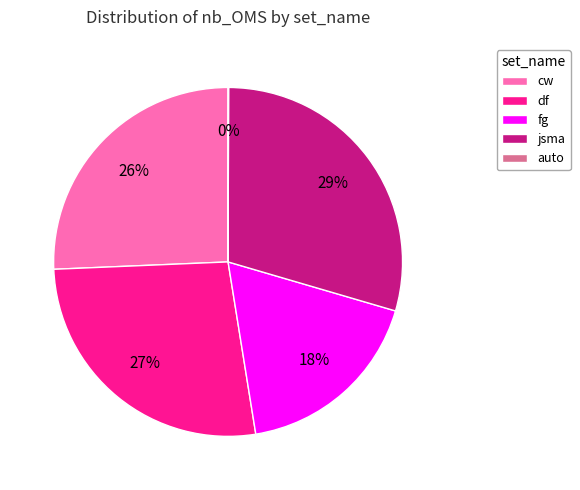

To the nearest percent, what is the difference between the largest and smallest slice percentages?

29%